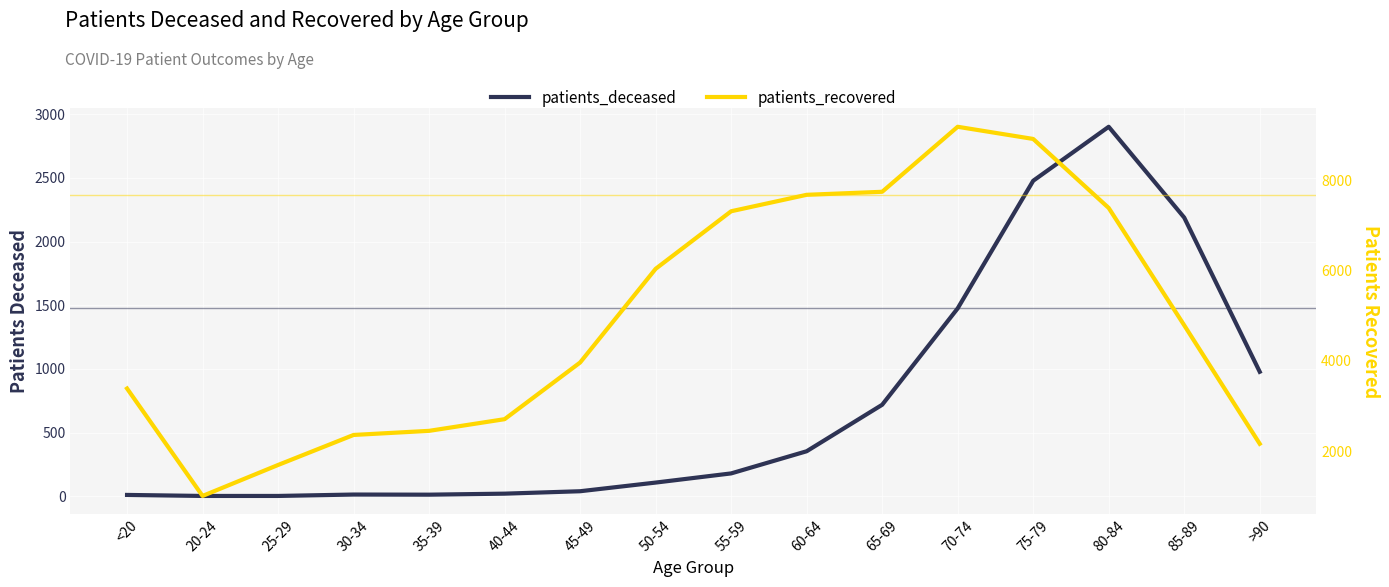

The patients_deceased series shows 2902 at 80-84. True or false?

True